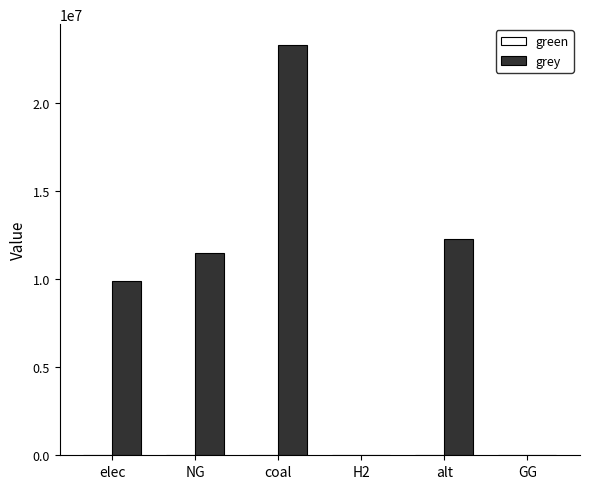

The chart shows a value of 20372485.6 at NG. True or false?

False